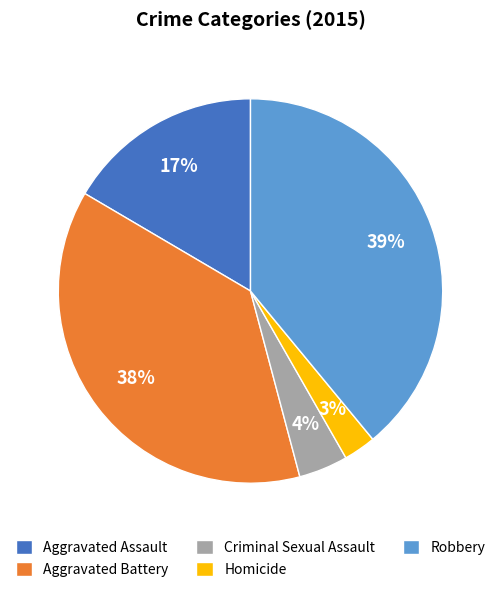

Which category has the smallest portion of the pie?

Homicide